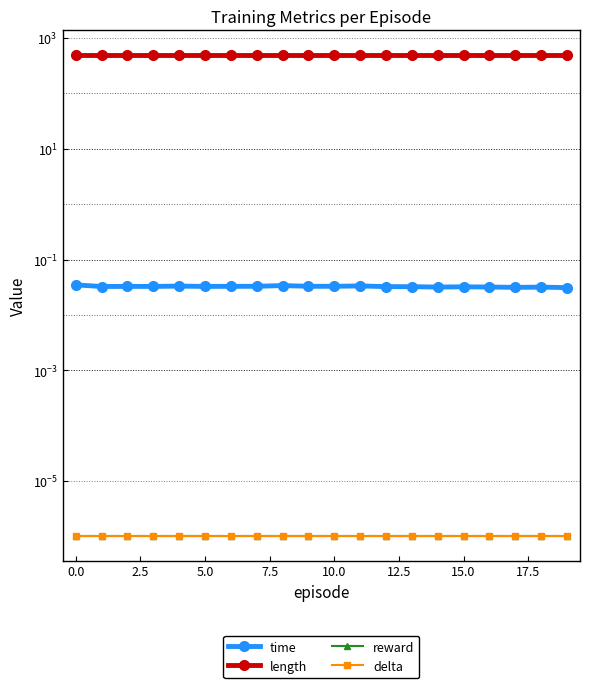

What is the sum of all length values?

10000.0